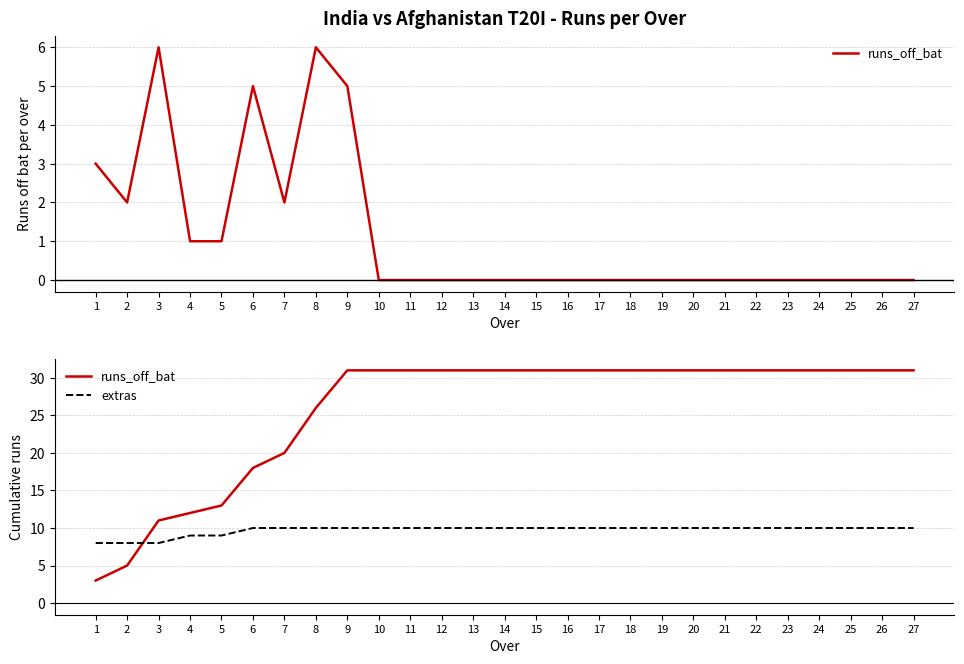

What is the sum of the runs_off_bat values at 21 and 17?

62